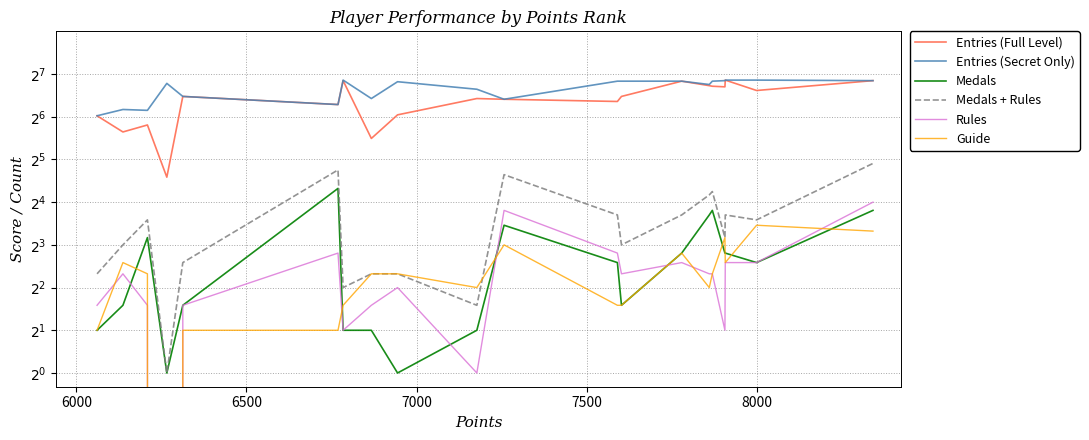

How many lines are shown in the chart?

6